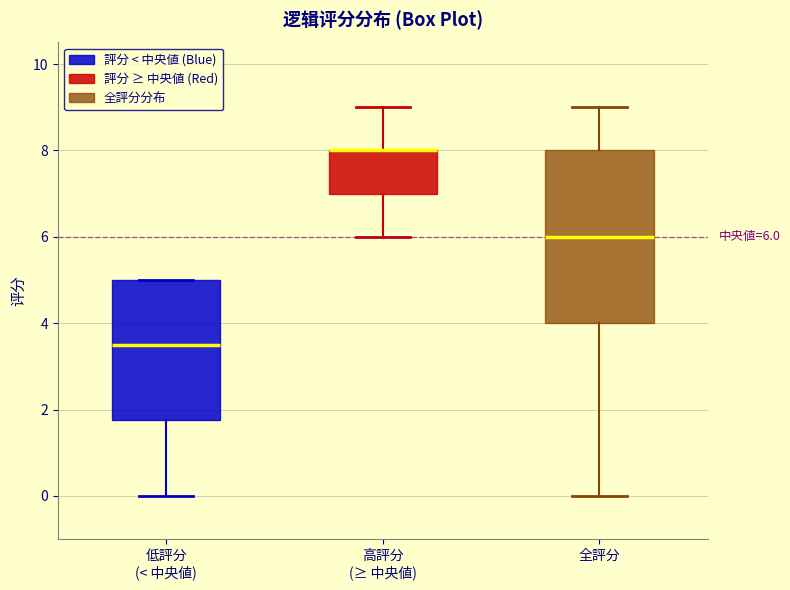

Comparing the boxes themselves (not the whiskers), which one is the tallest?

全評分